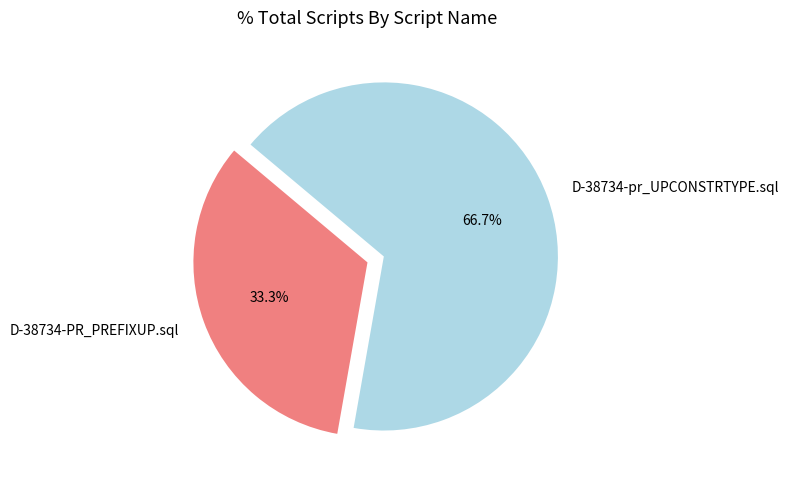

How many segments does this pie chart have?

2